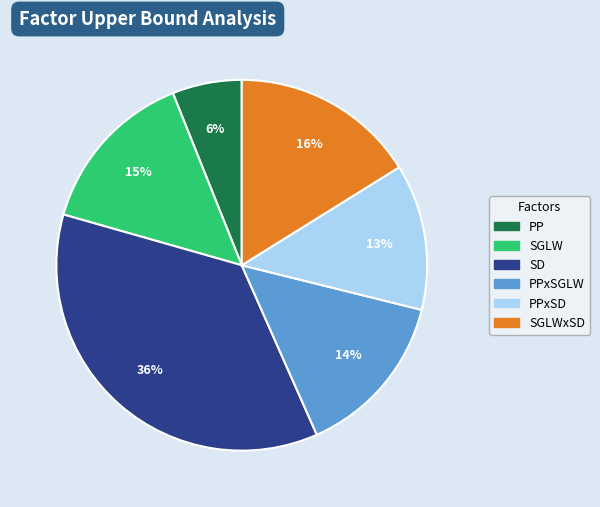

To the nearest percent, what is the average slice percentage?

17%